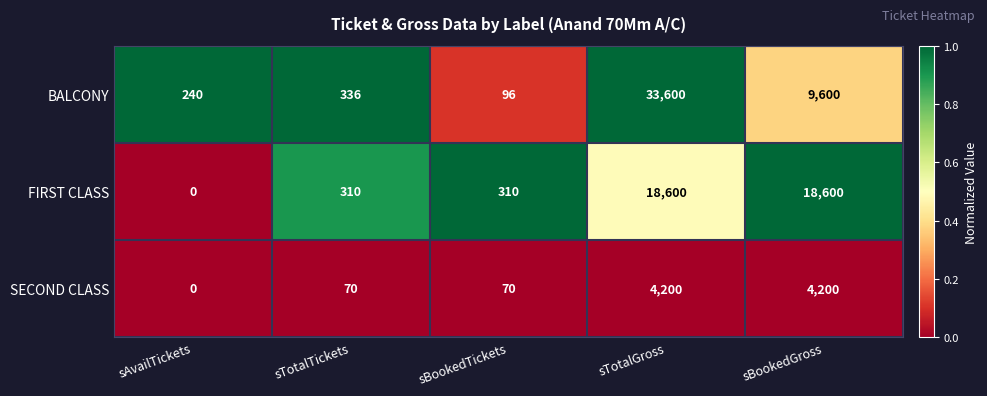

Is it true that FIRST CLASS equals 0 at sAvailTickets?

True